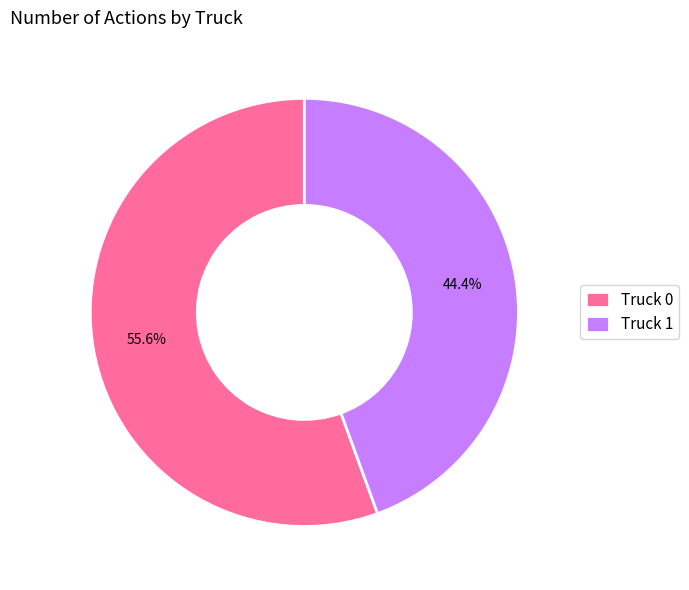

What is the largest slice in the pie chart?

Truck 0